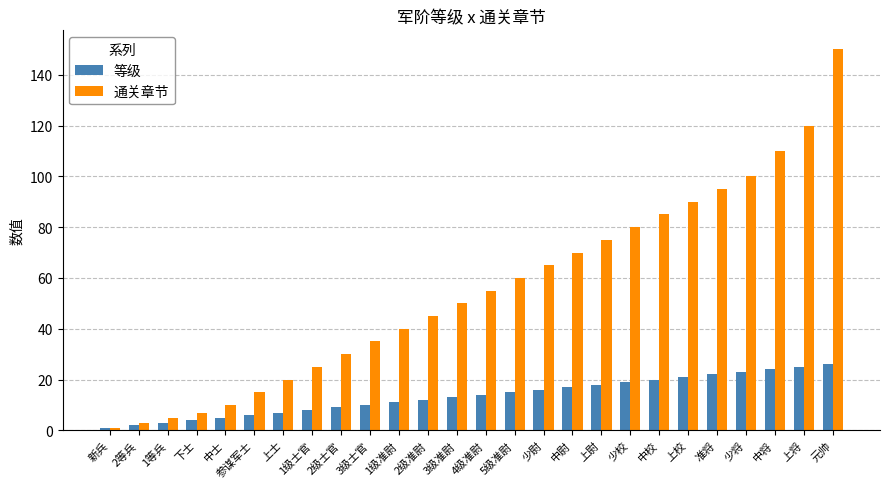

True or false: 通关章节 has a value of 150 at 元帅.

True